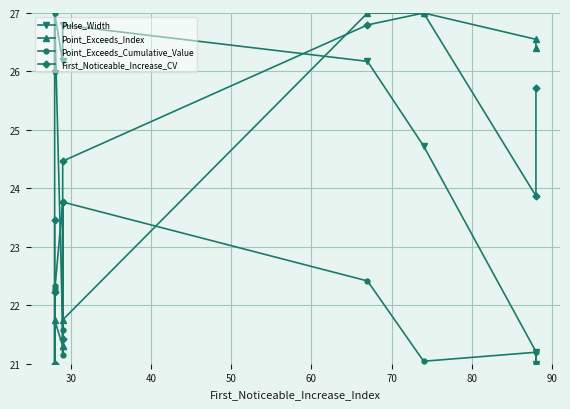

What is the total value across all series at 90?

99.8